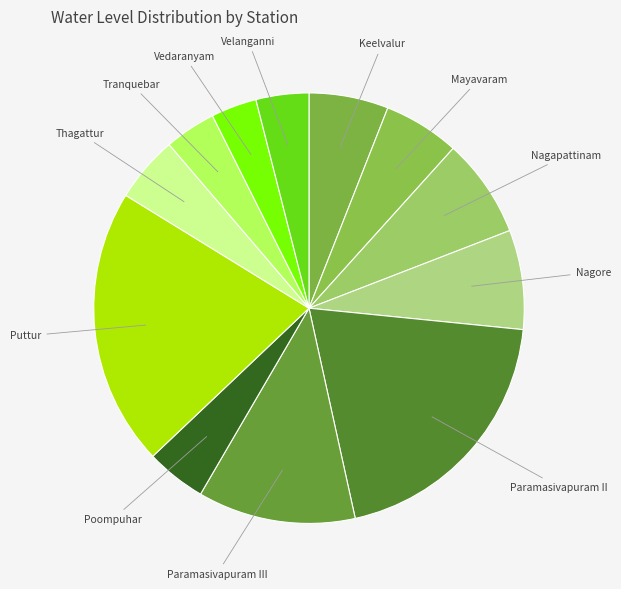

Combined, do Paramasivapuram II and Velanganni account for over 50%?

No